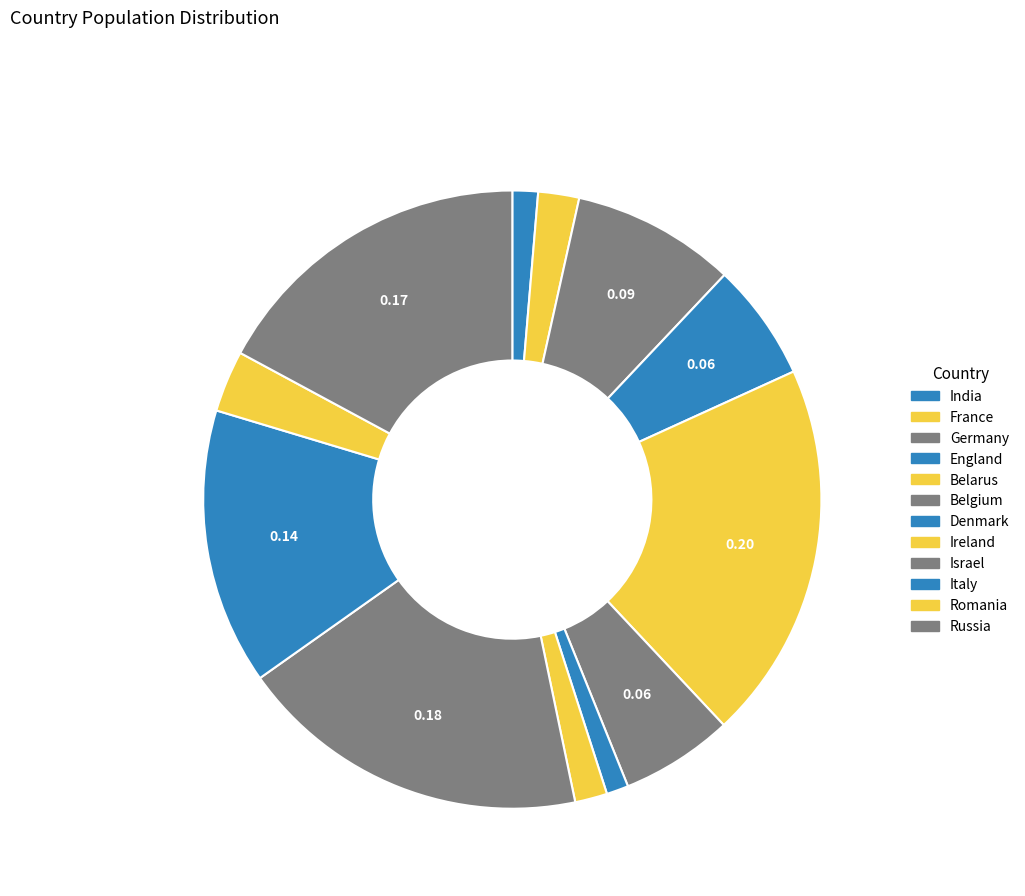

Approximately how many times larger is the value at Ireland compared to Russia?

0.1